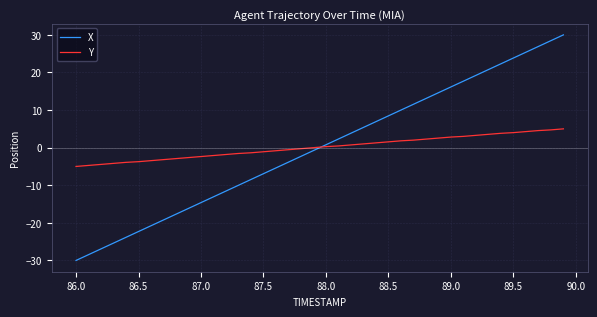

Which series has the widest spread of values?

X